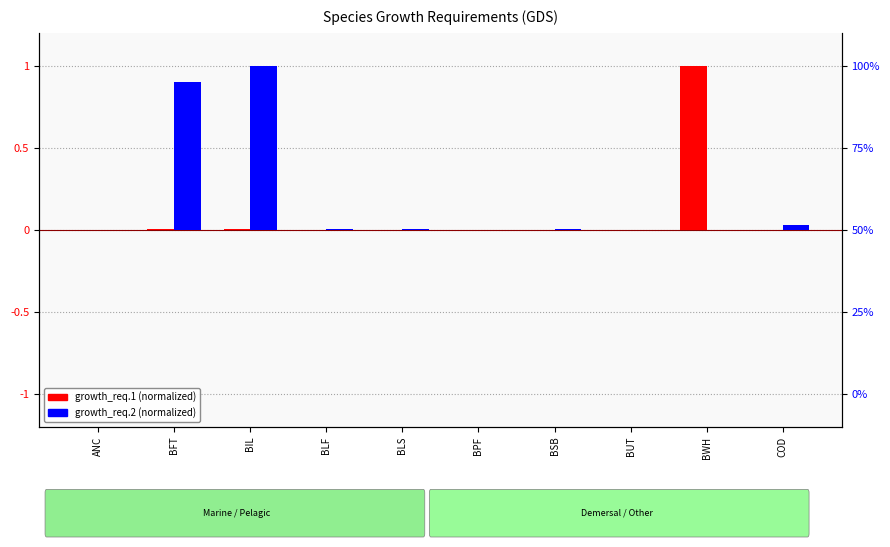

Between BUT and BWH, which series saw the biggest shift?

growth_req.1 (norm)